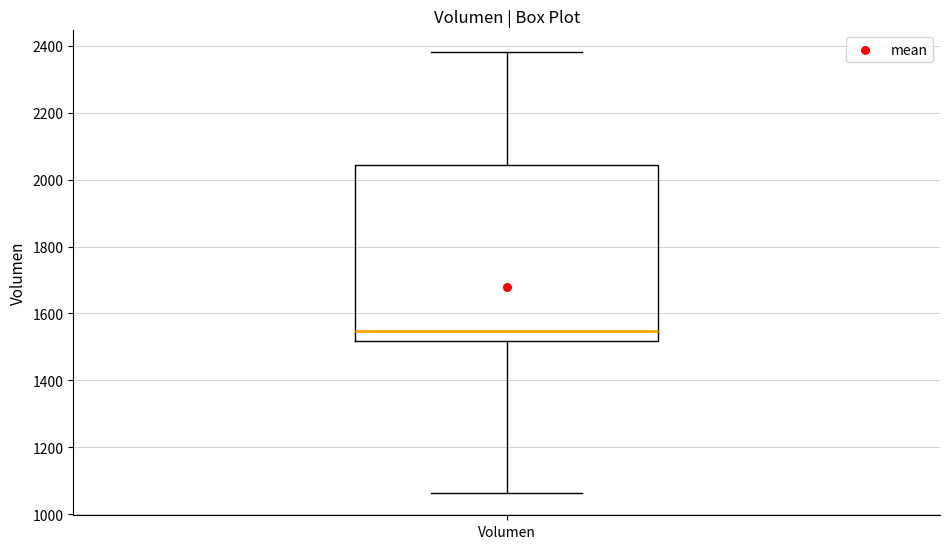

Transcribe this box plot: give where the median line is, the range the box spans, and where the two whiskers end, as read against the y-axis. The values are not printed on the chart, so give them approximately, as read against the axis.

median 1540, box 1520 to 2040, whiskers 1060 to 2380